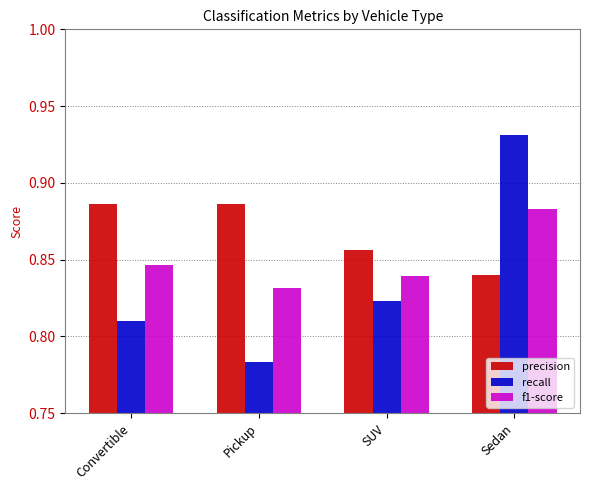

Which series has the widest spread of values?

recall